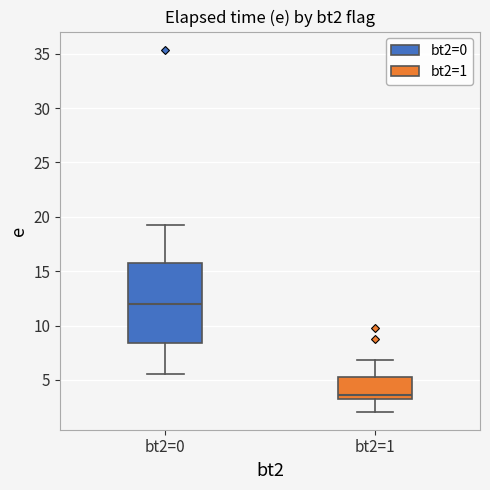

Which box's median line is the highest?

bt2=0